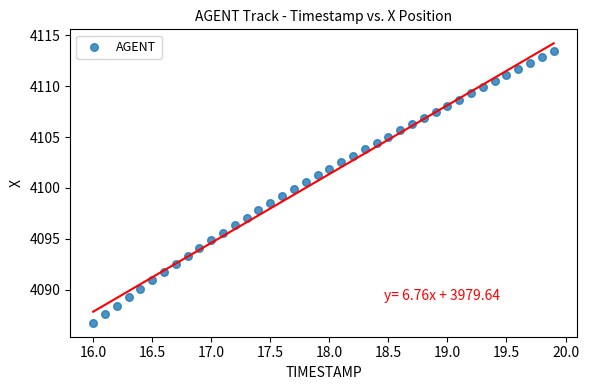

What is the range of X values (max minus min)?

3.9